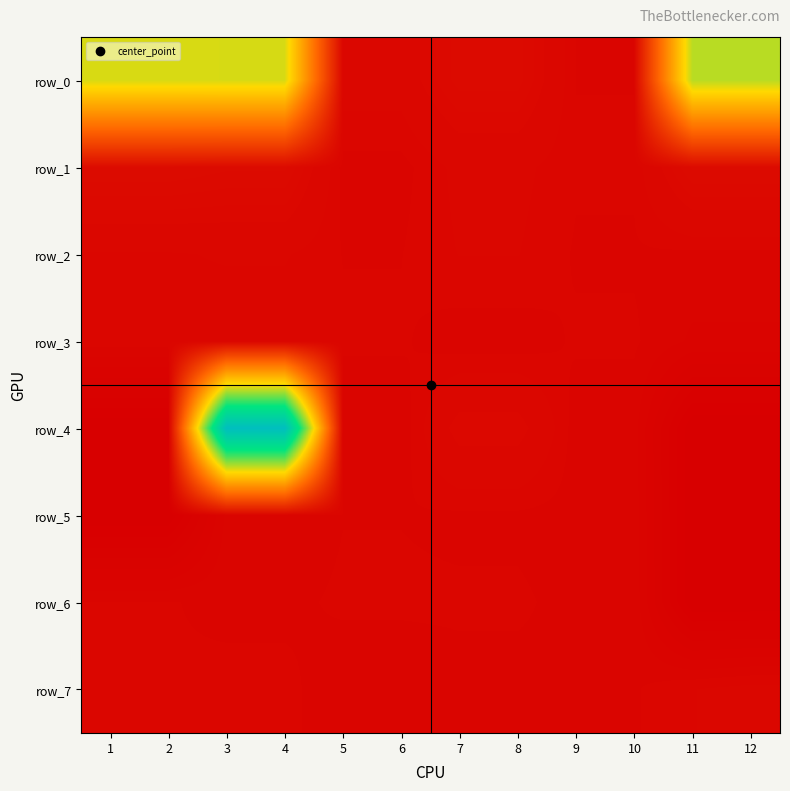

Rank the series by their maximum value, from lowest to highest.

row_5, row_6, row_3, row_2, row_7, row_1, row_0, row_4